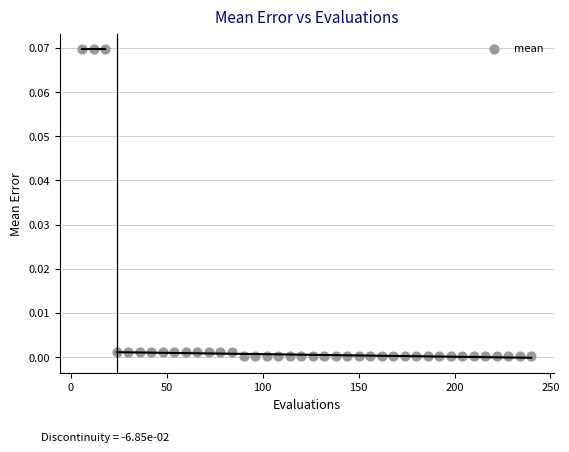

What is the range of X values (max minus min)?

234.0